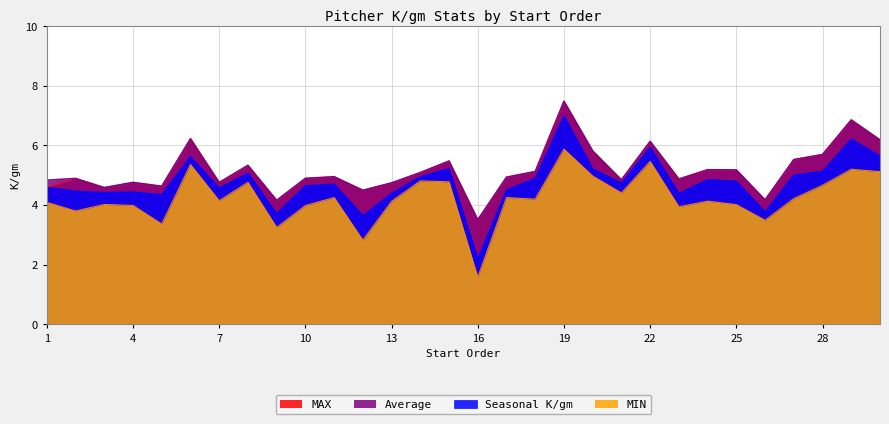

True or false: MAX and Average cross at least once.

False